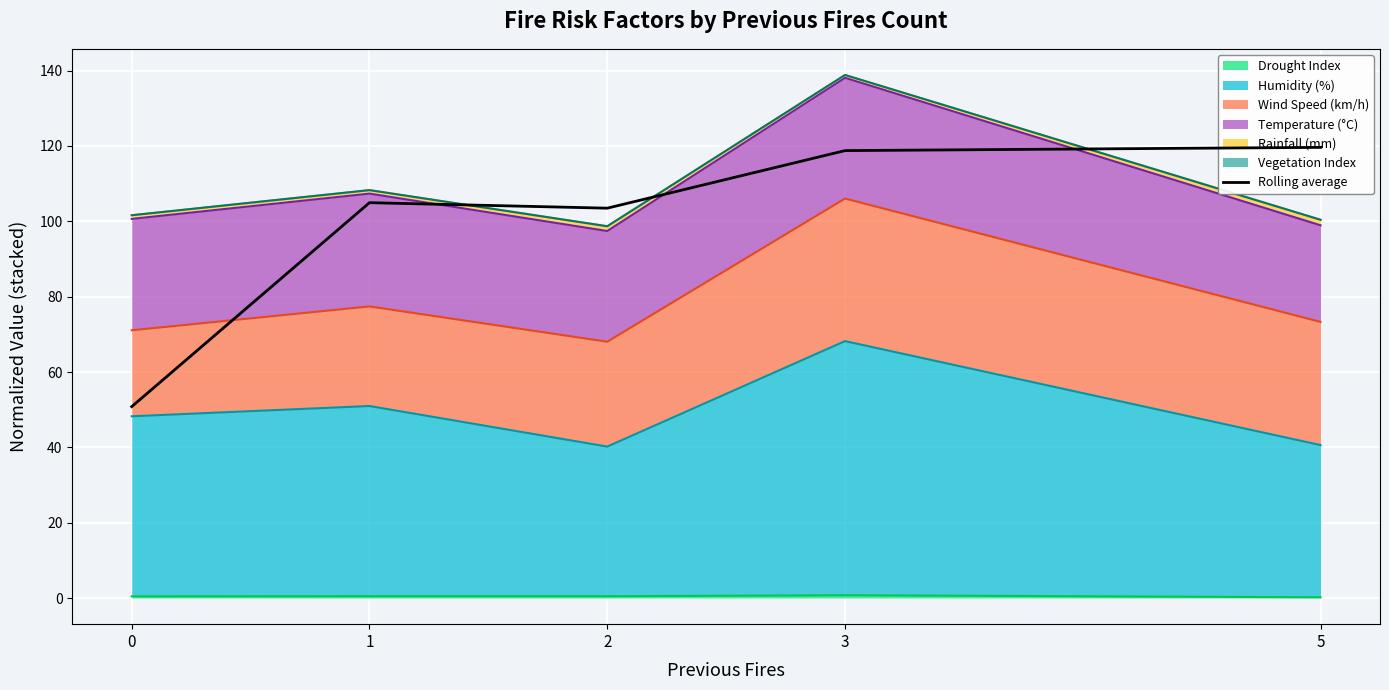

Read the value at 5.

119.6